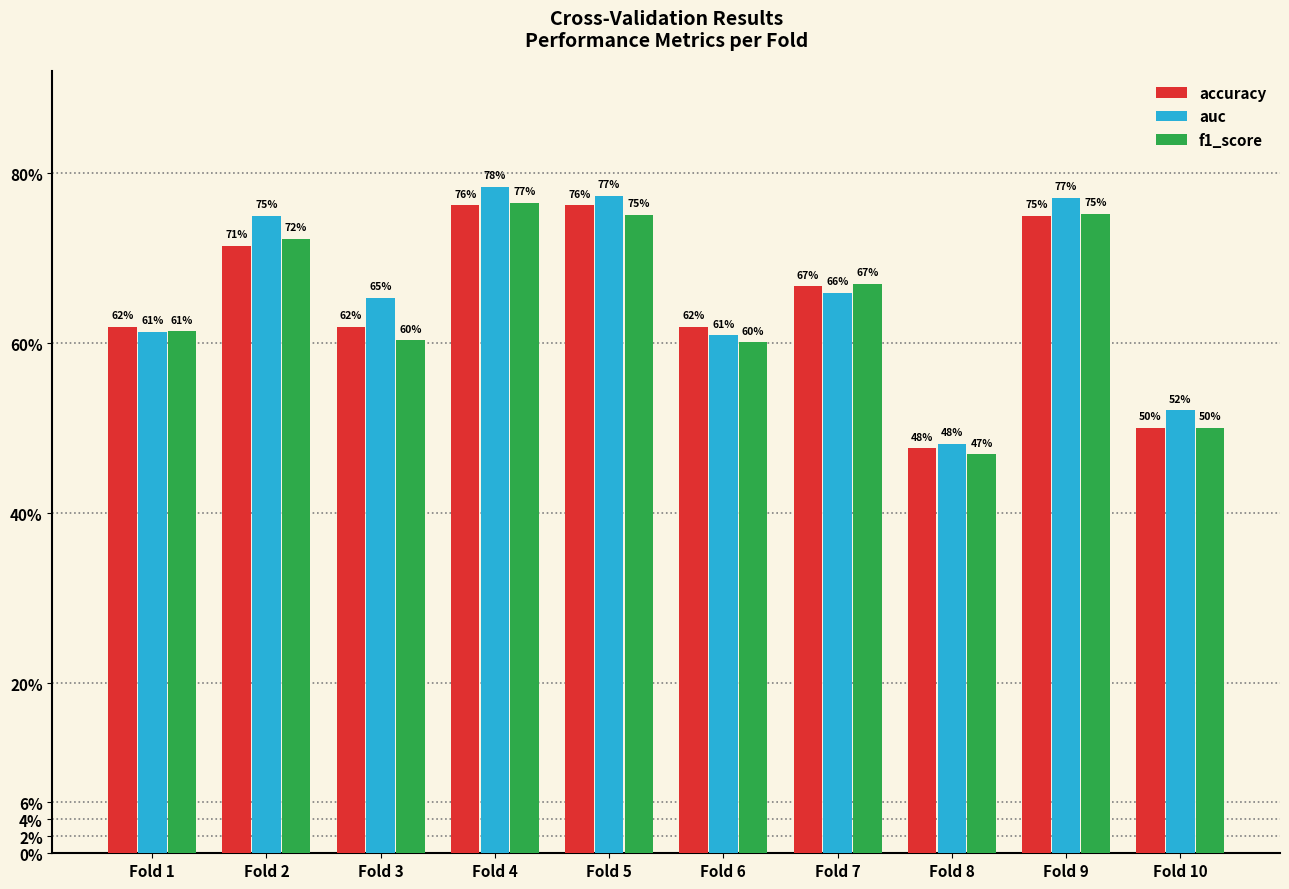

Does the chart contain stacked bars?

No